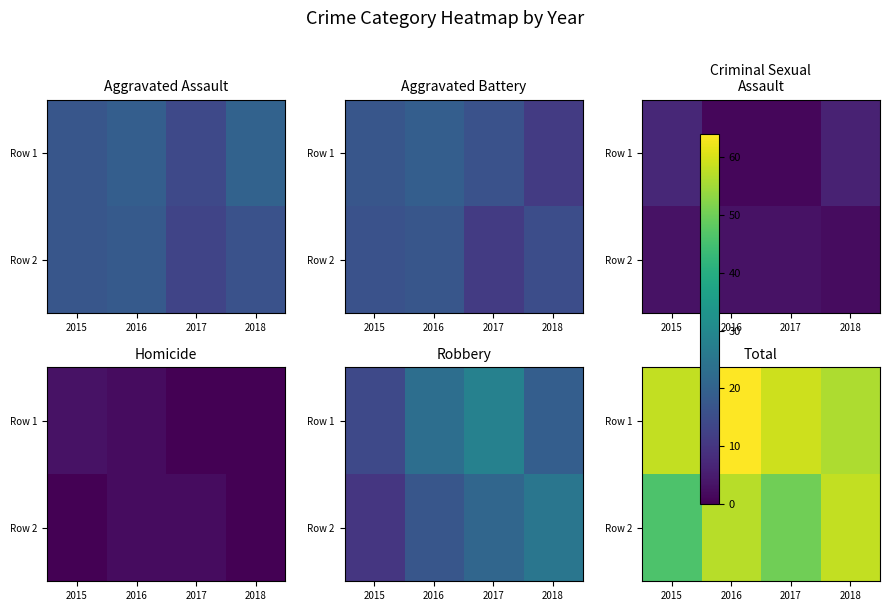

Is it true that Row 2 equals 76 at 2016?

False